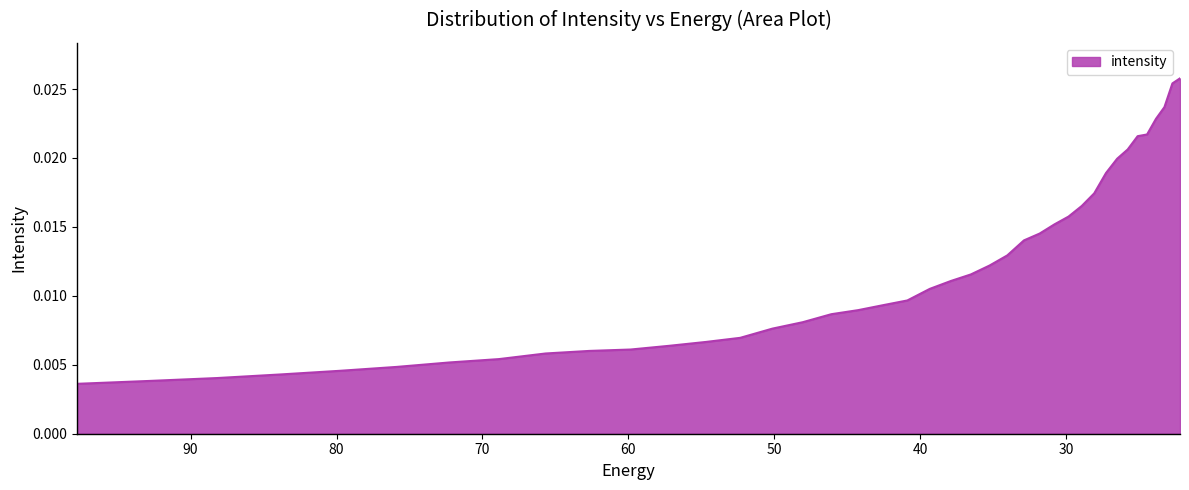

What is the label of the 13th point from the left?

54.69525